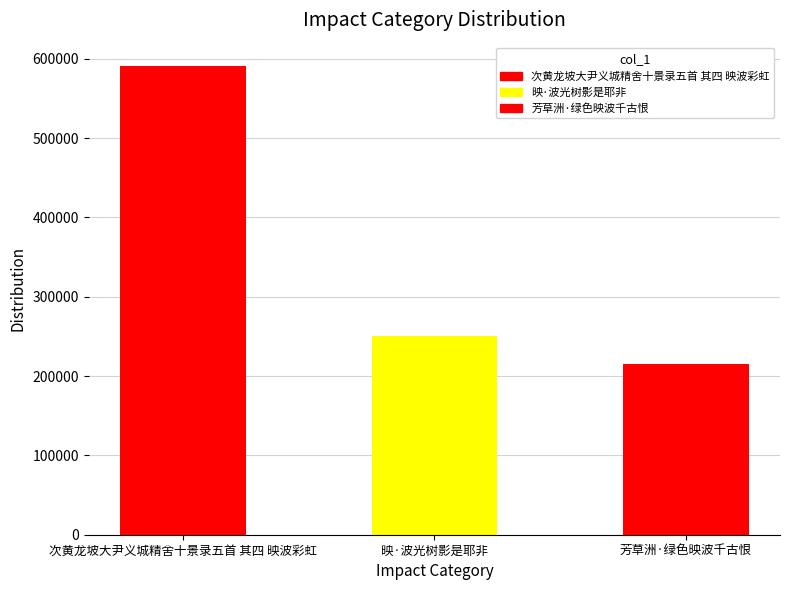

What is the difference between the second highest and minimum values?

35635